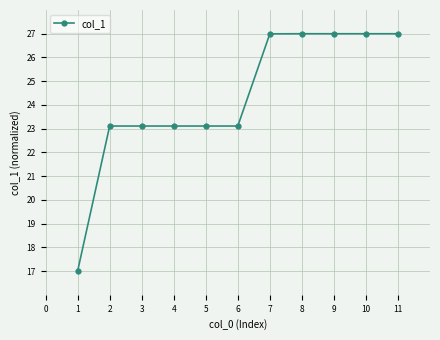

The value at 3 is 11.3. True or false?

False